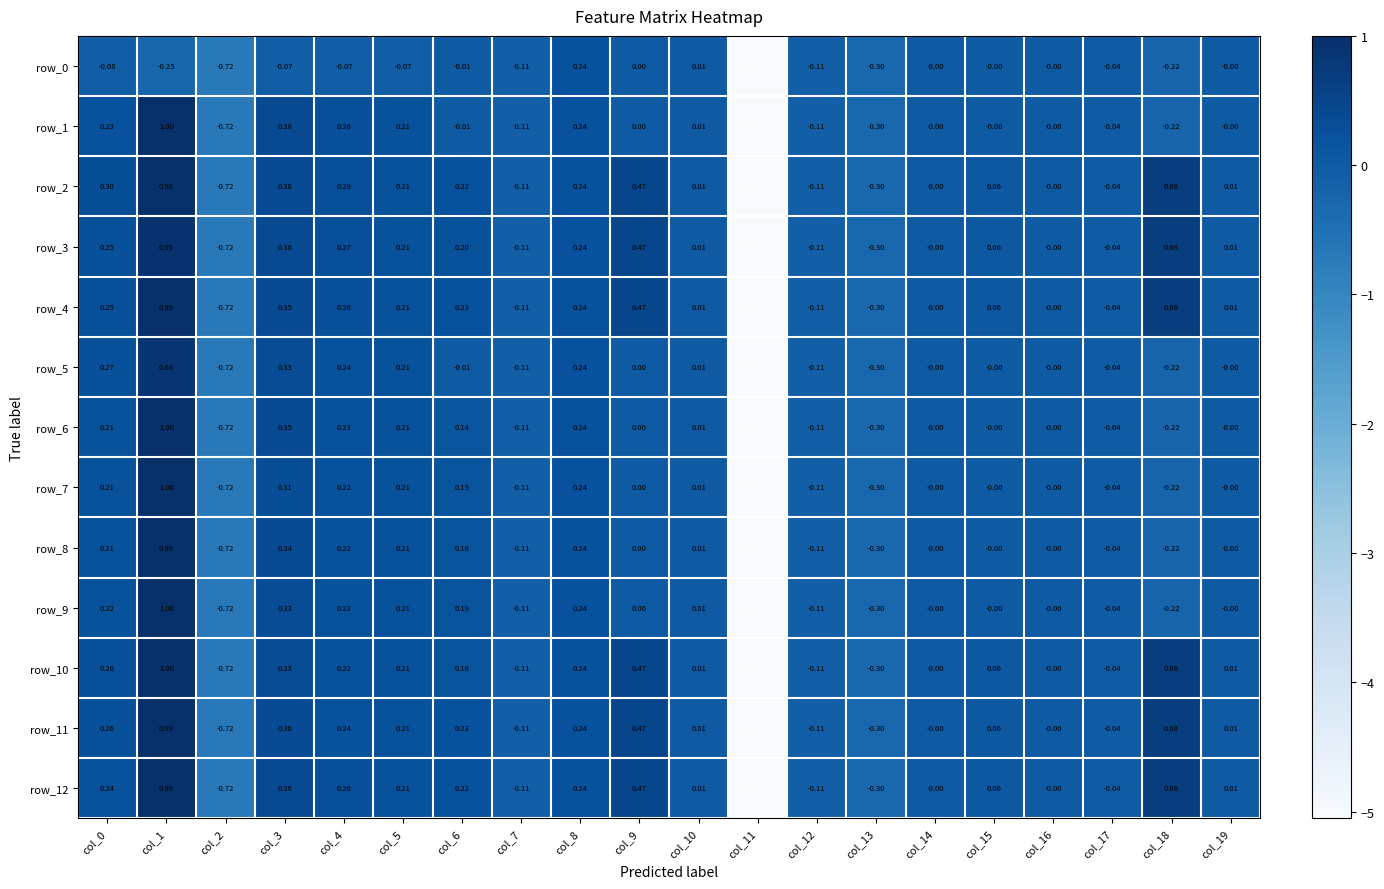

Is the value of row_8 at col_9 greater than the value of row_5 at col_11?

Yes